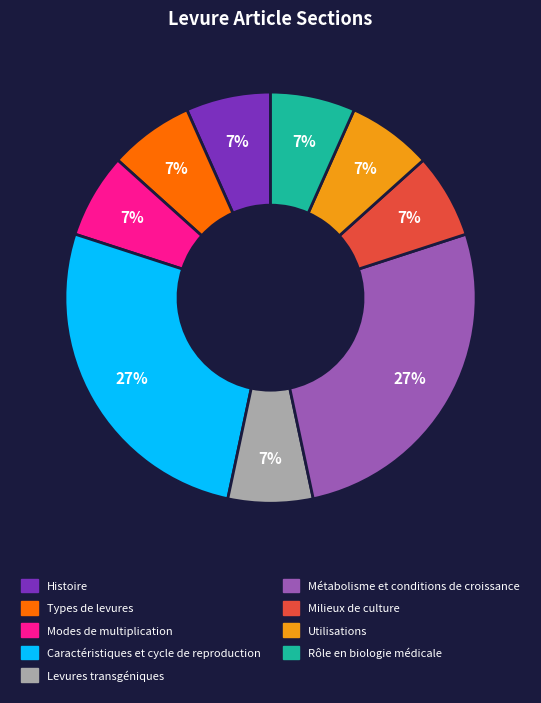

Approximately how many times larger is the value at Levures transgéniques compared to Utilisations?

1.0